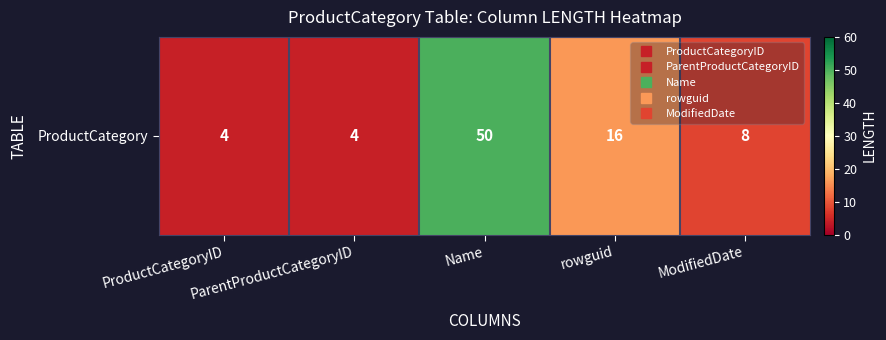

Approximately how many times larger is the value at ModifiedDate compared to rowguid?

0.5